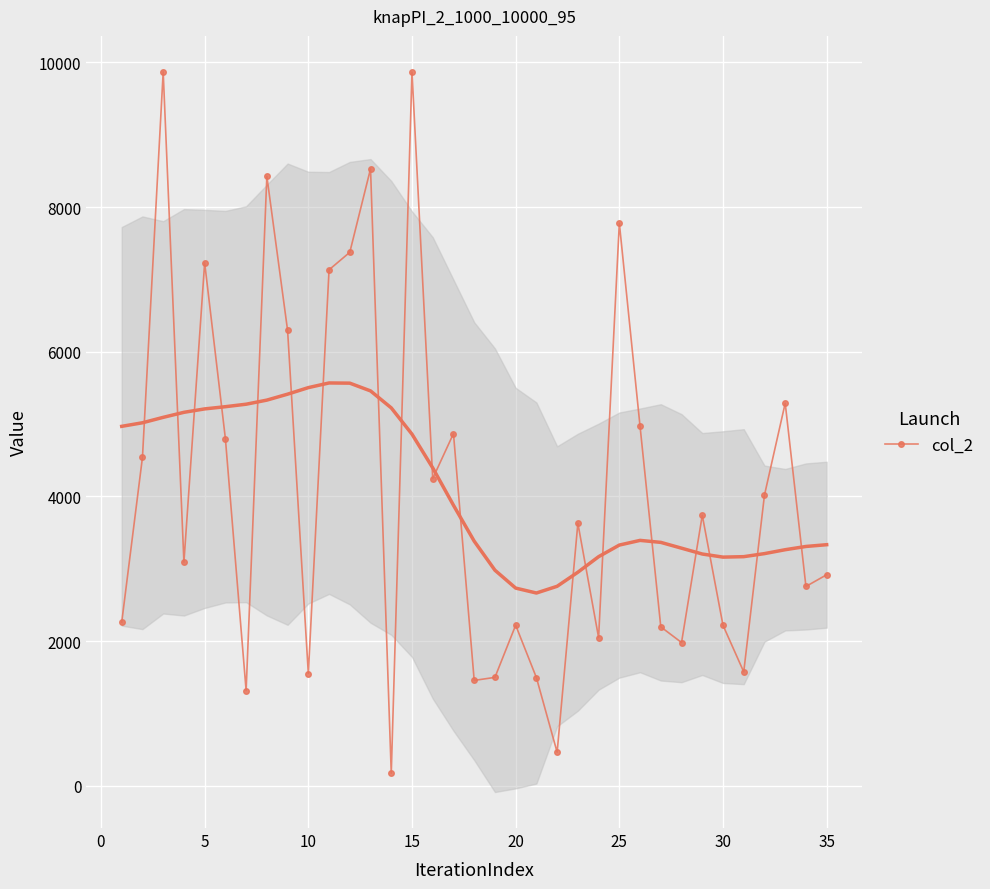

How many points are lower than both their immediate neighbors (excluding endpoints)?

11